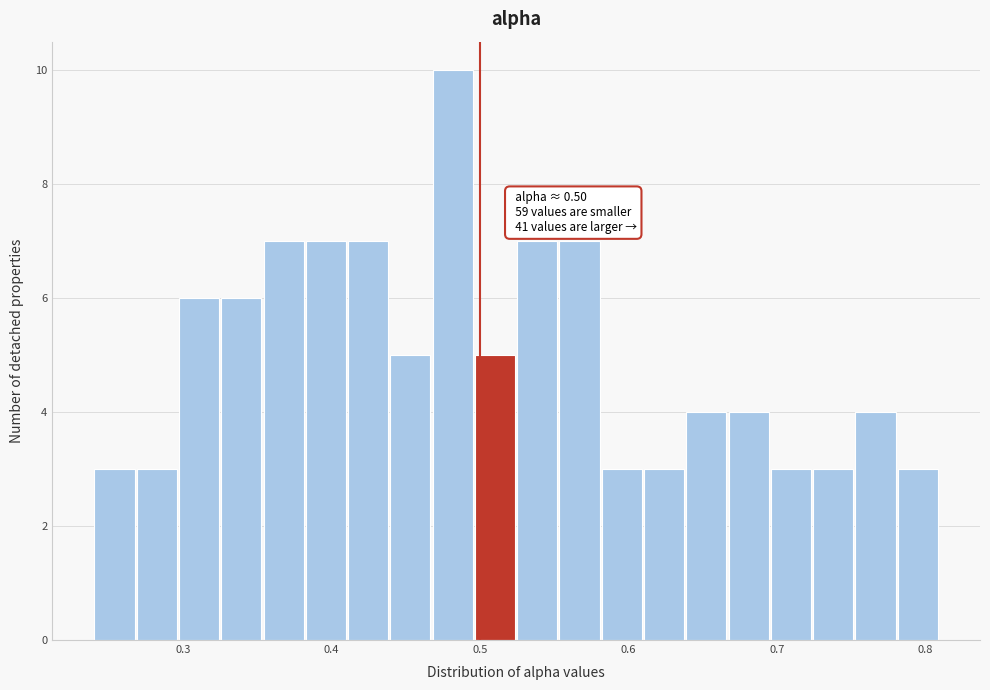

Read against the x-axis, roughly where is the centre of the tallest bar?

0.48